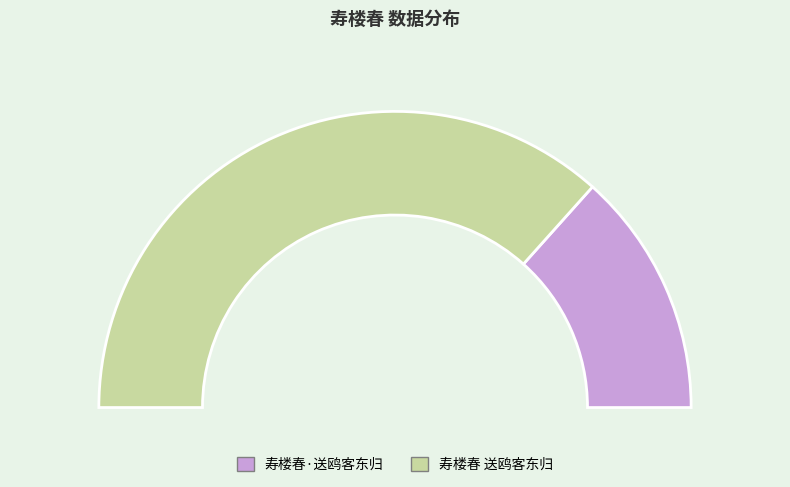

Is there a majority slice in this chart?

Yes